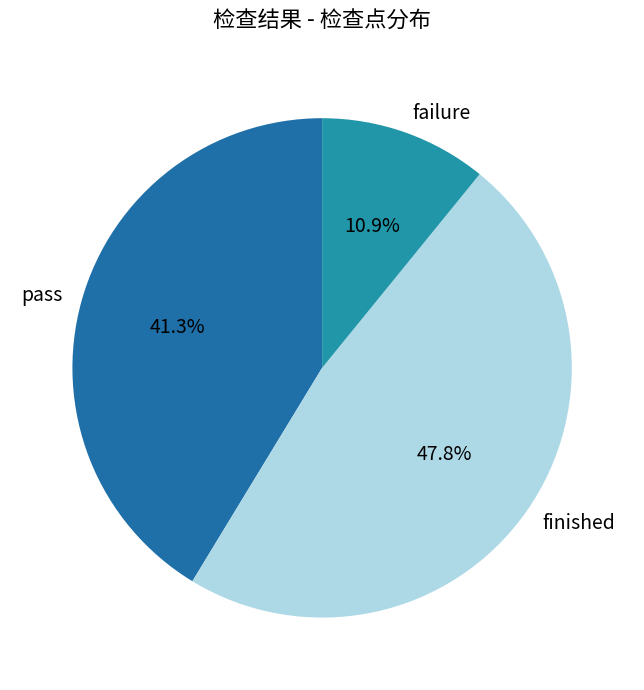

To the nearest percent, what percentage of the pie is finished?

48%